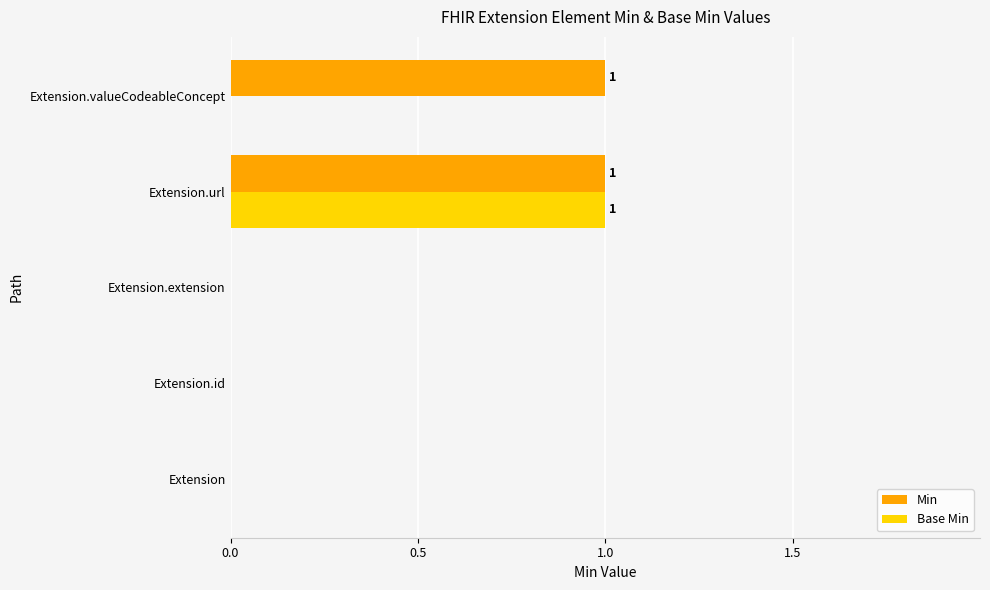

Which category has the highest value in the Base Min series?

Extension.url